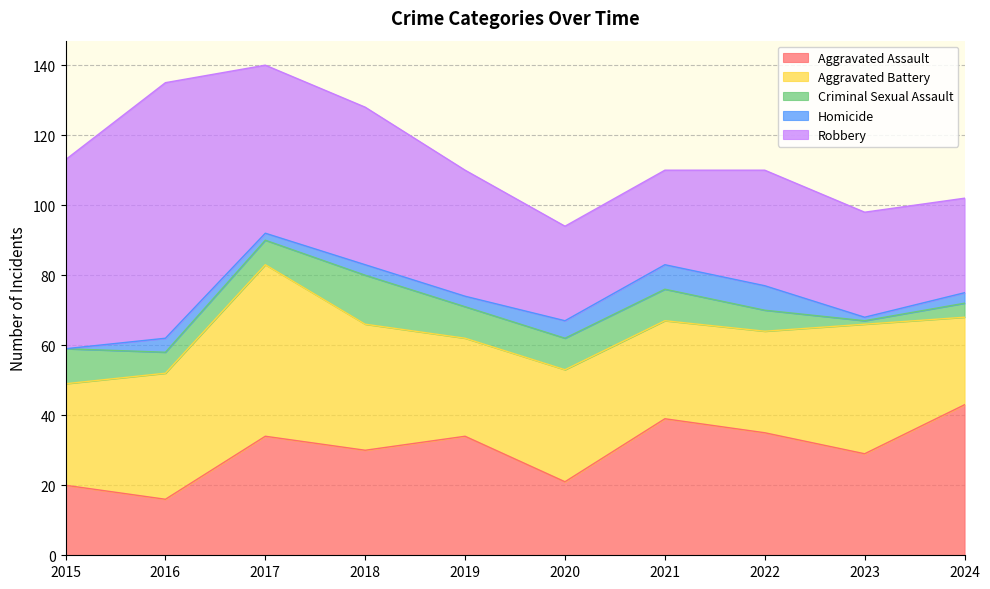

True or false: Homicide and Aggravated Assault cross at least once.

False